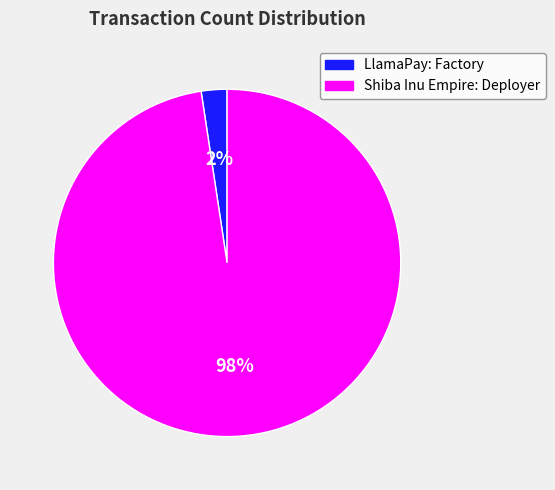

Which has a higher value, Shiba Inu Empire: Deployer or LlamaPay: Factory?

Shiba Inu Empire: Deployer